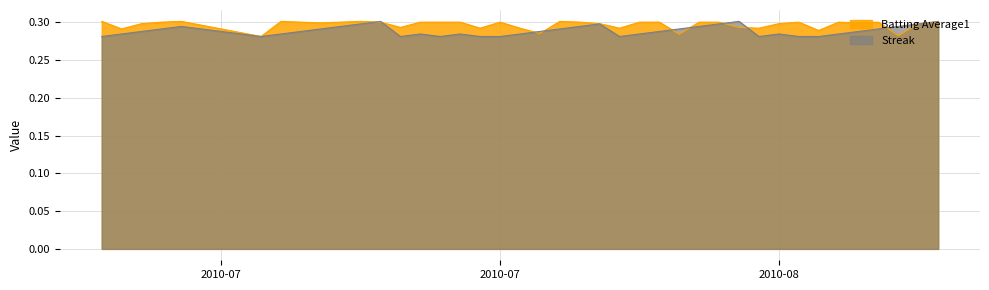

Reading left to right, list all the values displayed in this chart.

Batting Average1: 0.3	0.3	0.3	0.3	0.3	0.3	0.3	0.3	0.3	0.3	0.3	0.3	0.3	0.3	0.3	0.3	0.3	0.3	0.3	0.3	0.3	0.3	0.3	0.3	0.3	0.3	0.3	0.3	0.3	0.3	0.3	0.3	0.3	0.3	0.3	0.3	0.3	0.3	0.3	0.3
Streak: 0.3	0.3	0.3	0.3	0.3	0.3	0.3	0.3	0.3	0.3	0.3	0.3	0.3	0.3	0.3	0.3	0.3	0.3	0.3	0.3	0.3	0.3	0.3	0.3	0.3	0.3	0.3	0.3	0.3	0.3	0.3	0.3	0.3	0.3	0.3	0.3	0.3	0.3	0.3	0.3